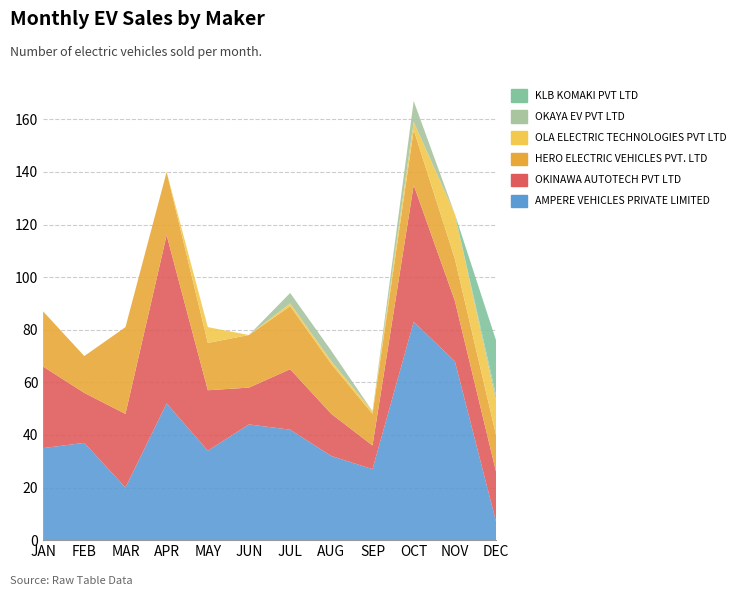

Reading right to left, transcribe all the data shown in this chart.

AMPERE VEHICLES PRIVATE LIMITED: DEC=7	NOV=68	OCT=83	SEP=27	AUG=32	JUL=42	JUN=44	MAY=34	APR=52	MAR=20	FEB=37	JAN=35
OKINAWA AUTOTECH PVT LTD: DEC=19	NOV=23	OCT=52	SEP=9	AUG=16	JUL=23	JUN=14	MAY=23	APR=64	MAR=28	FEB=19	JAN=31
HERO ELECTRIC VEHICLES PVT. LTD: DEC=14	NOV=16	OCT=21	SEP=12	AUG=19	JUL=24	JUN=20	MAY=18	APR=24	MAR=33	FEB=14	JAN=21
OLA ELECTRIC TECHNOLOGIES PVT LTD: DEC=13	NOV=17	OCT=3	SEP=1	AUG=1	JUL=1	JUN=0	MAY=6	APR=0	MAR=0	FEB=0	JAN=0
OKAYA EV PVT LTD: DEC=2	NOV=0	OCT=8	SEP=0	AUG=4	JUL=4	JUN=0	MAY=0	APR=0	MAR=0	FEB=0	JAN=0
KLB KOMAKI PVT LTD: DEC=21	NOV=0	OCT=0	SEP=0	AUG=0	JUL=0	JUN=0	MAY=0	APR=0	MAR=0	FEB=0	JAN=0